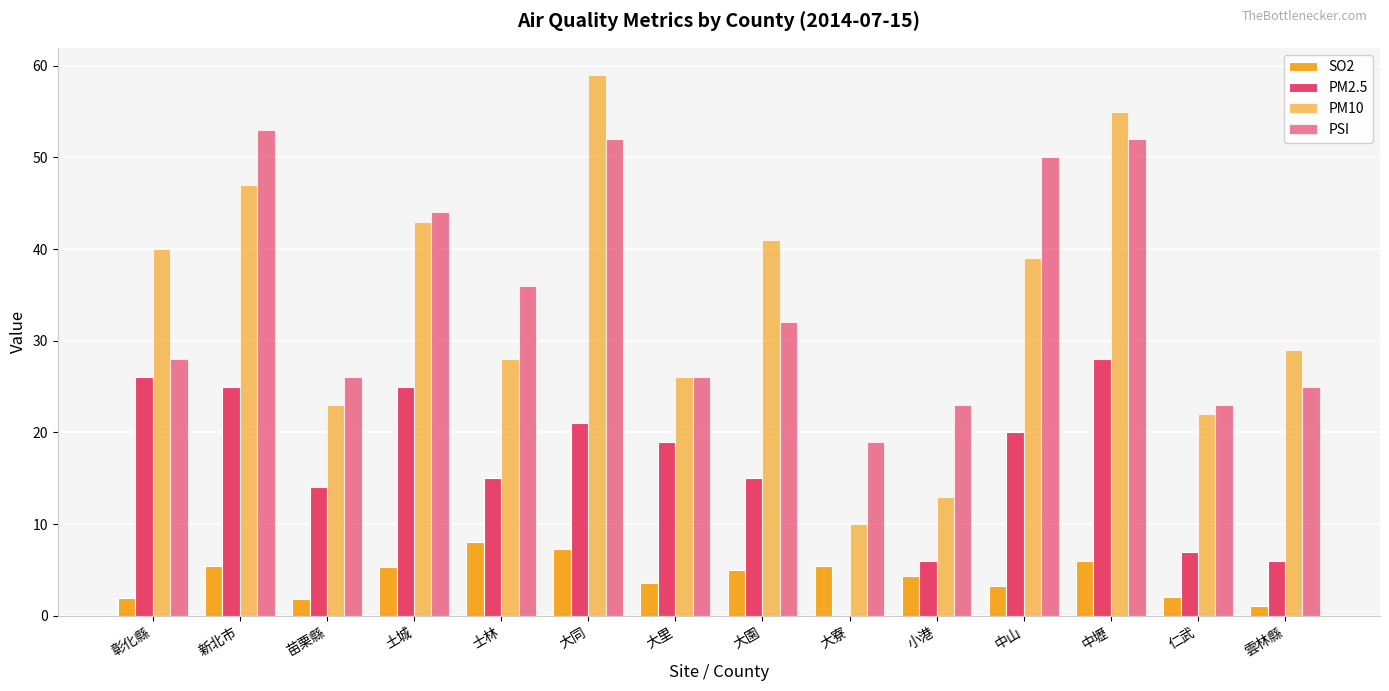

What is the spread (max minus min) of values at 彰化縣?

38.1